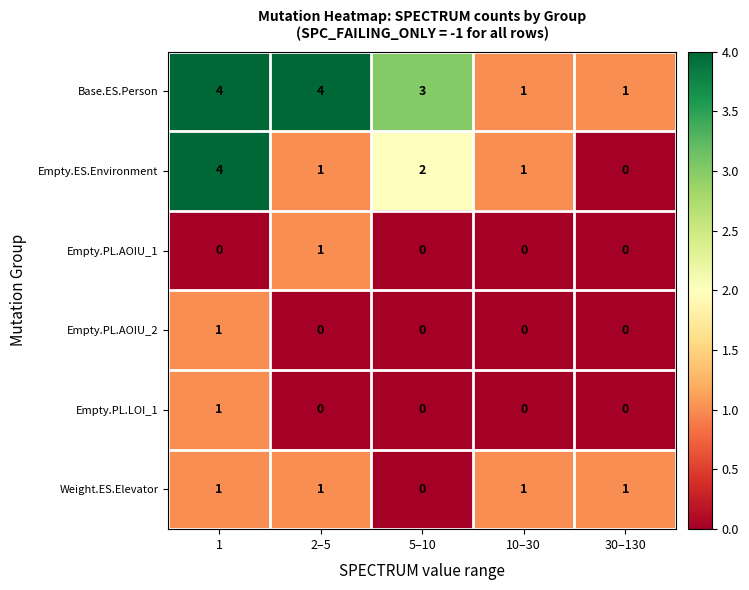

What is the difference between the second highest and second lowest values in the Base.ES.Person series?

3